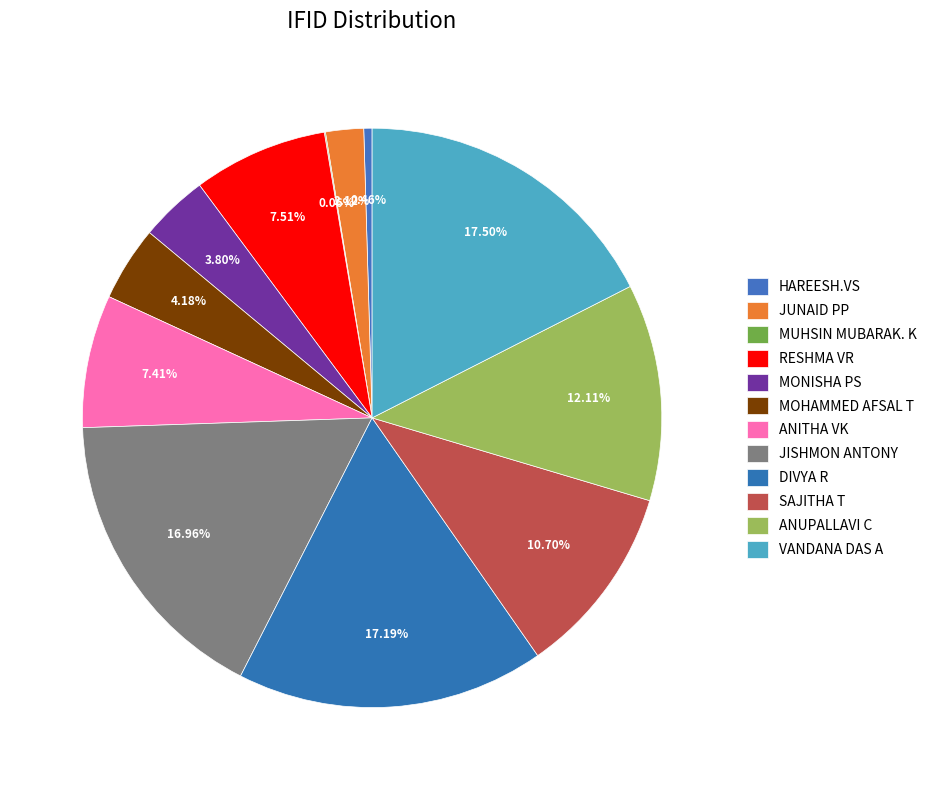

To the nearest percent, what percentage of the pie is MONISHA PS?

4%